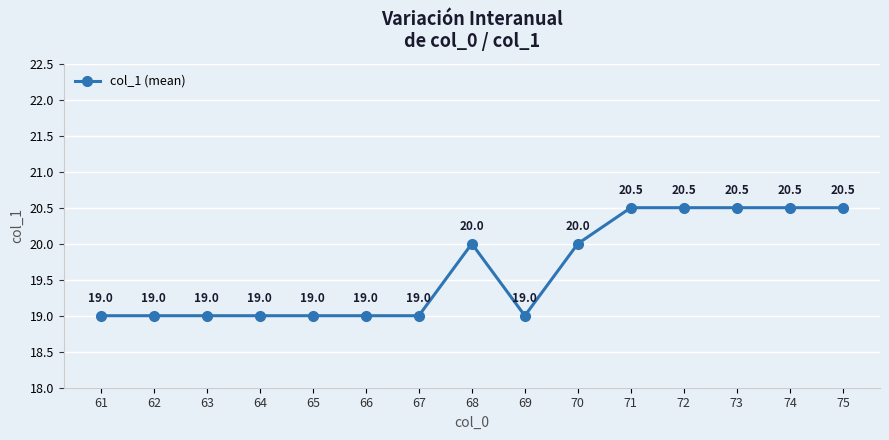

The chart shows a value of 8.6 at 64. True or false?

False